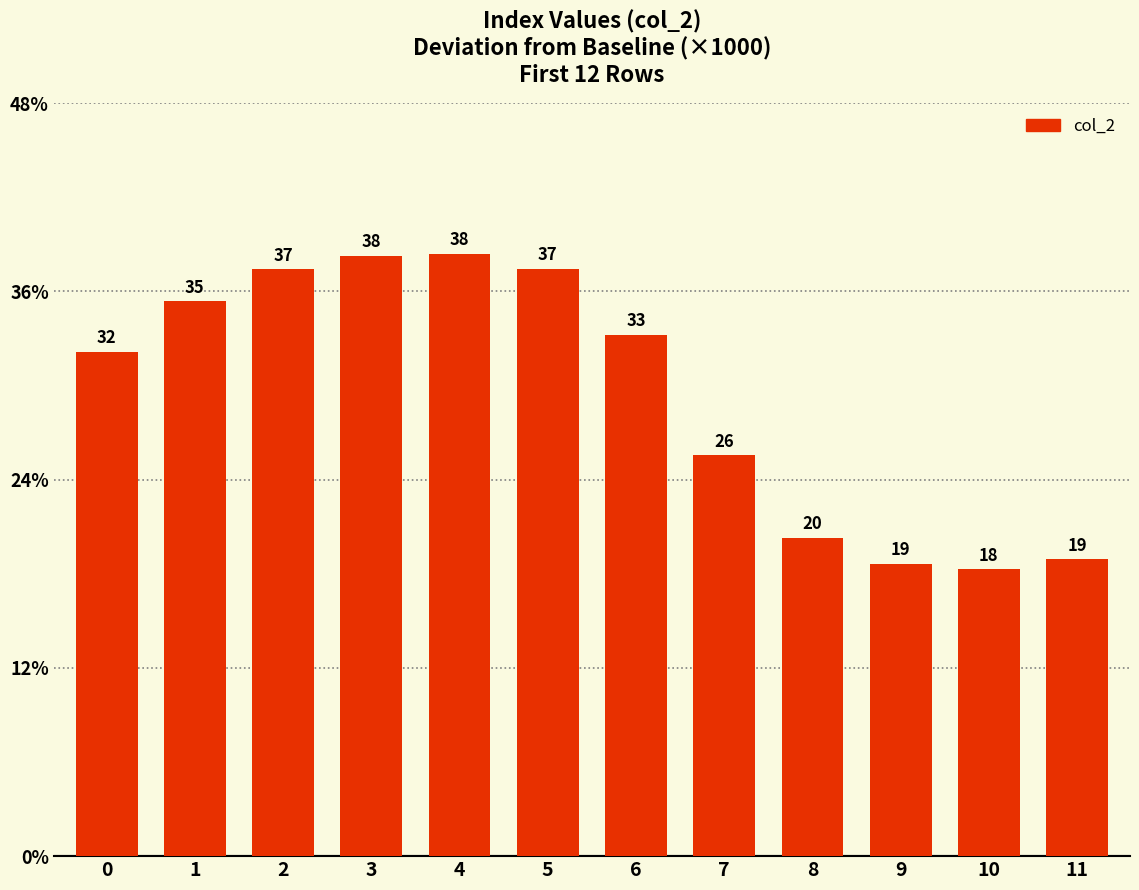

What is the ratio of the value at 6 to the value at 9?

1.8